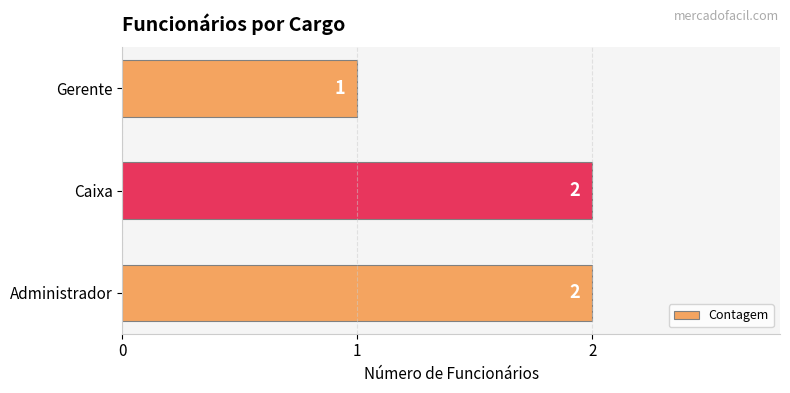

What is the average value?

2